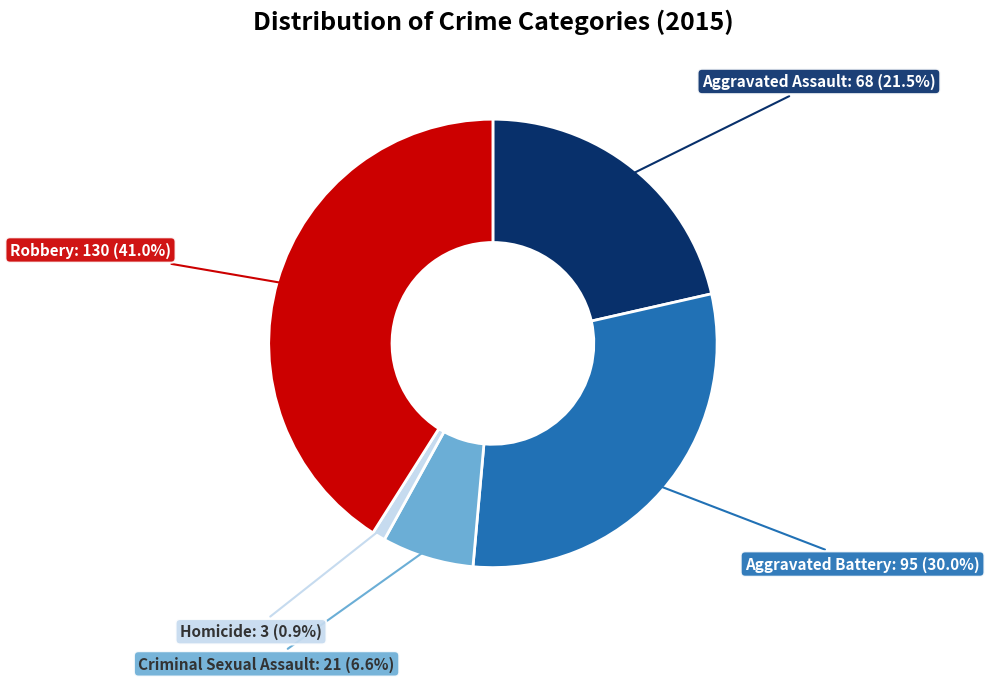

What is the smallest slice in the pie chart?

Homicide